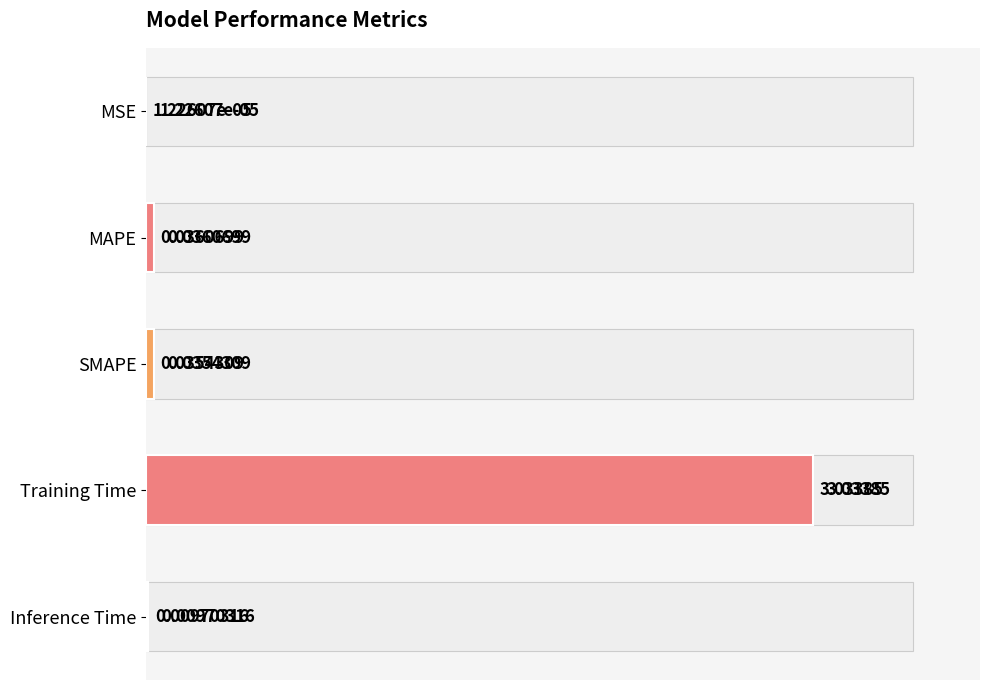

What is the sum of the values at Training Time and SMAPE?

3.1